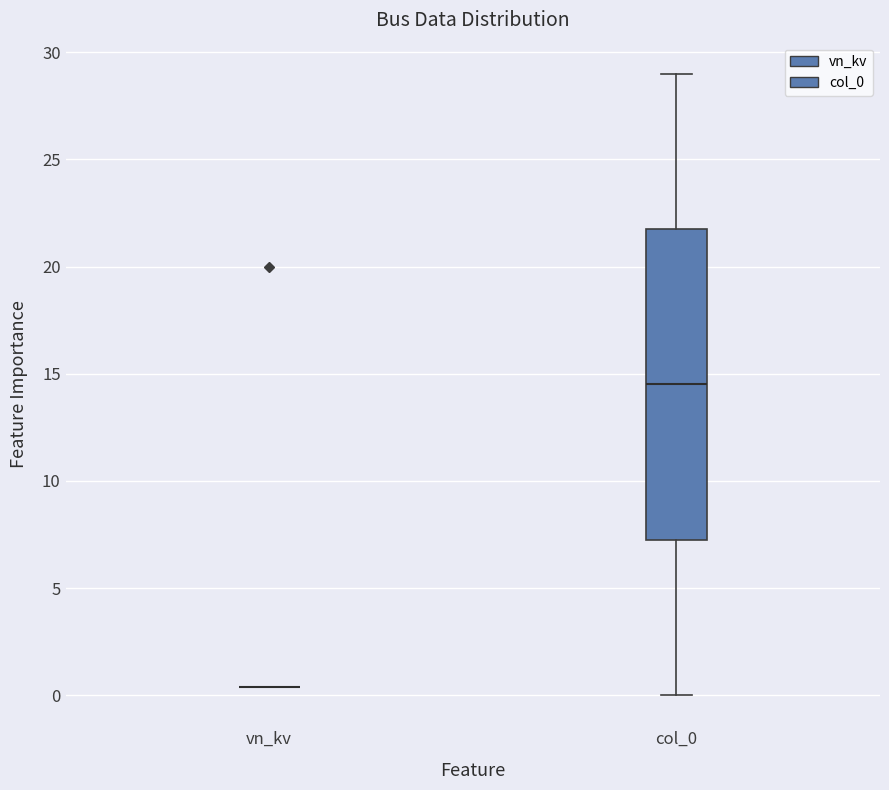

Which box is the tallest, from its lower edge to its upper edge?

col_0